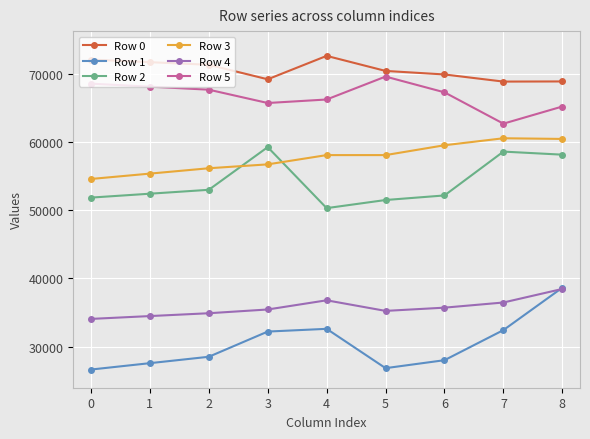

Rank the series at 3 from lowest to highest value.

Row 1, Row 4, Row 3, Row 2, Row 5, Row 0